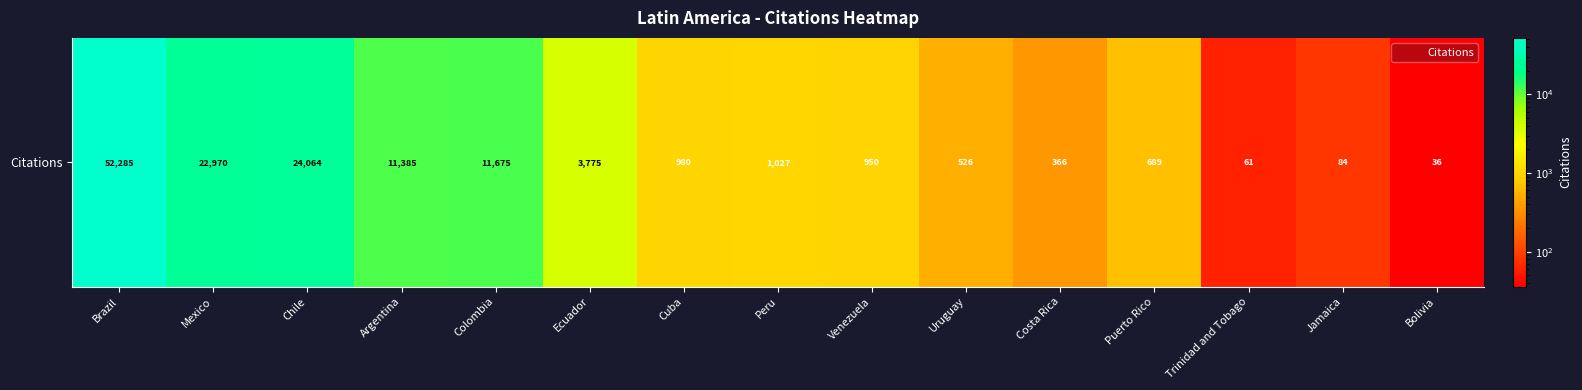

What is the difference between the maximum and minimum values?

52249